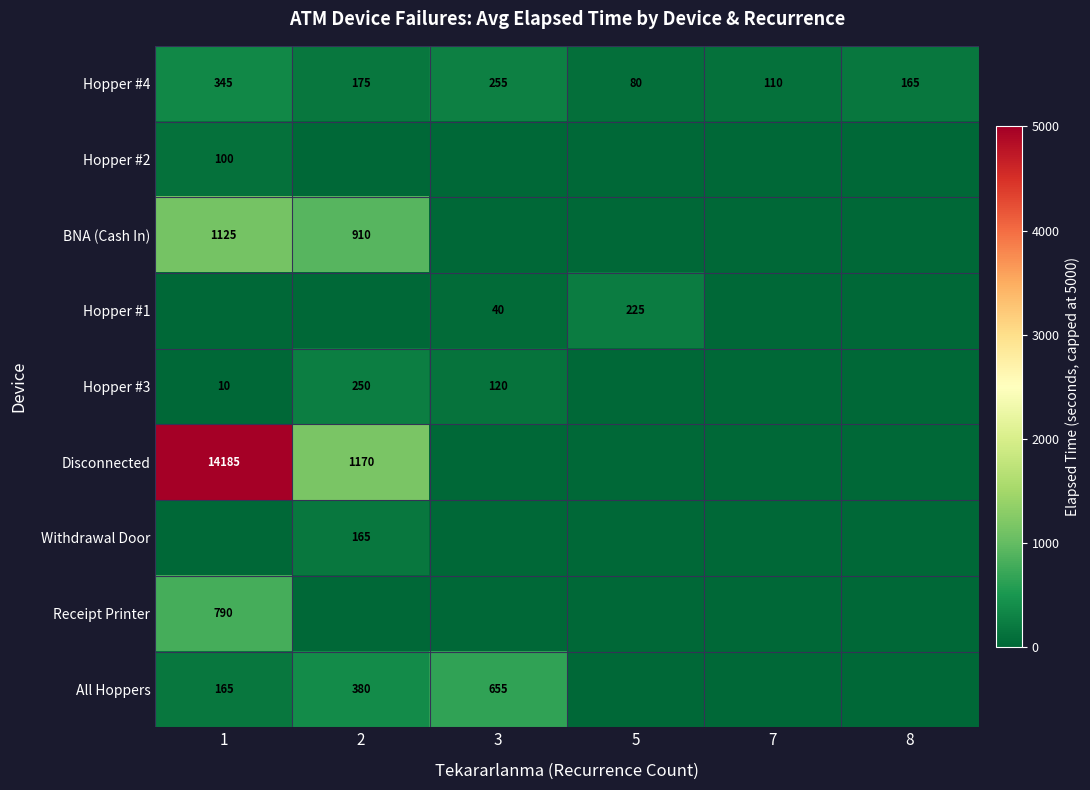

What is the difference between the maximum and minimum values in the Hopper #4 series?

265